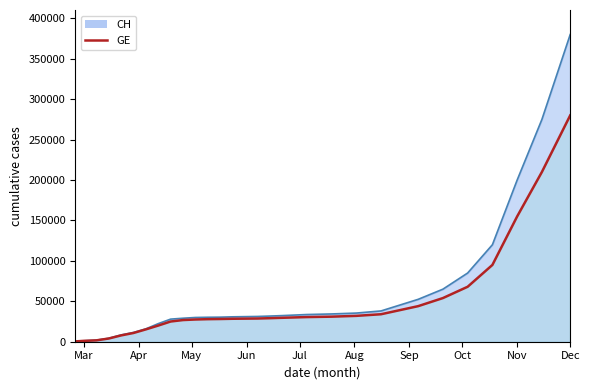

What is the difference between the maximum and second lowest values in the GE series?

278917